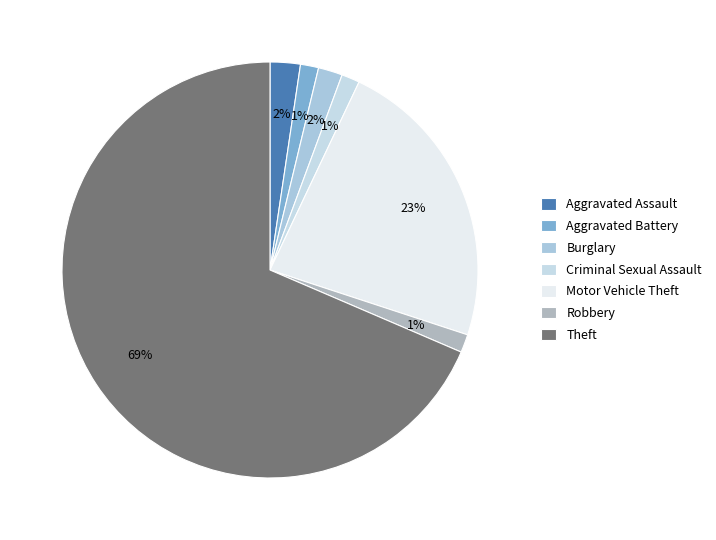

To the nearest percent, what portion does Criminal Sexual Assault represent?

1%